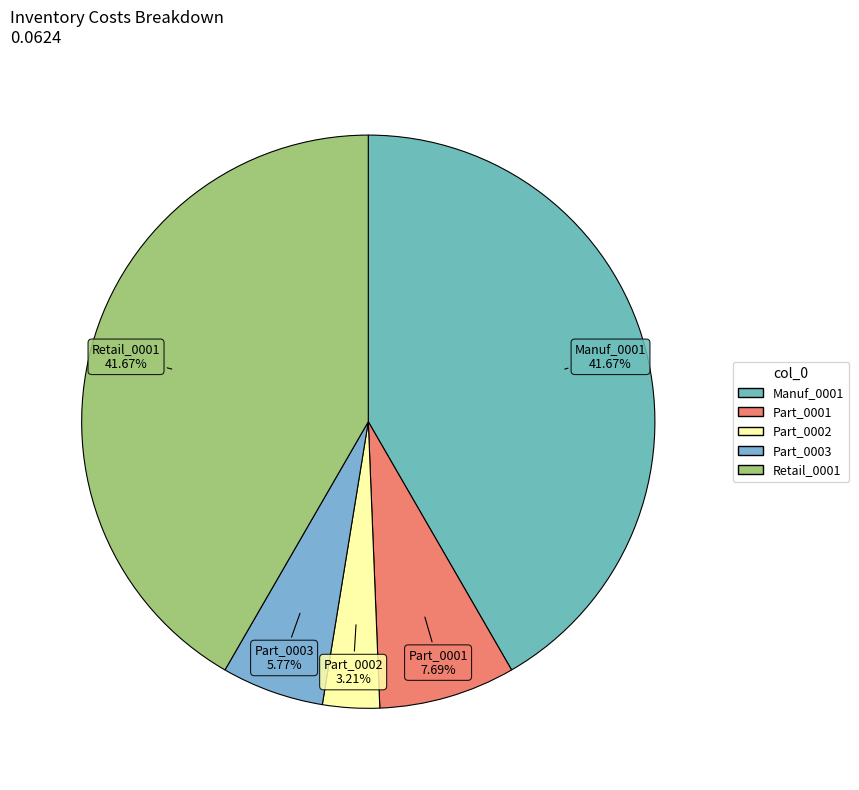

Is there a majority slice in this chart?

No